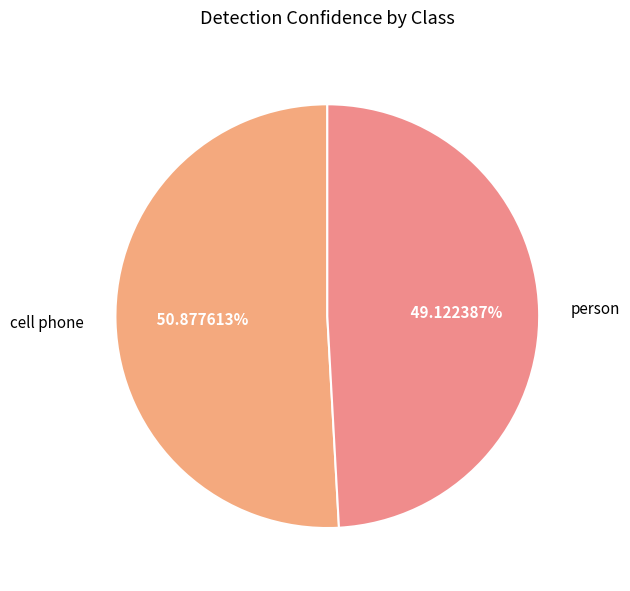

What percentage do cell phone and person together represent?

100.0%